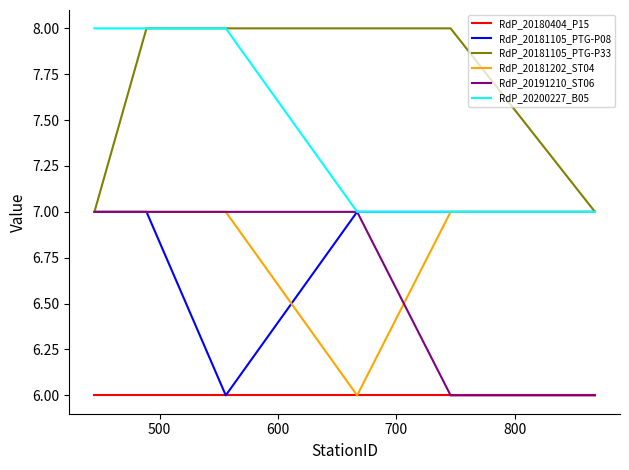

Which series has the largest total across all categories?

RdP_20181105_PTG-P33